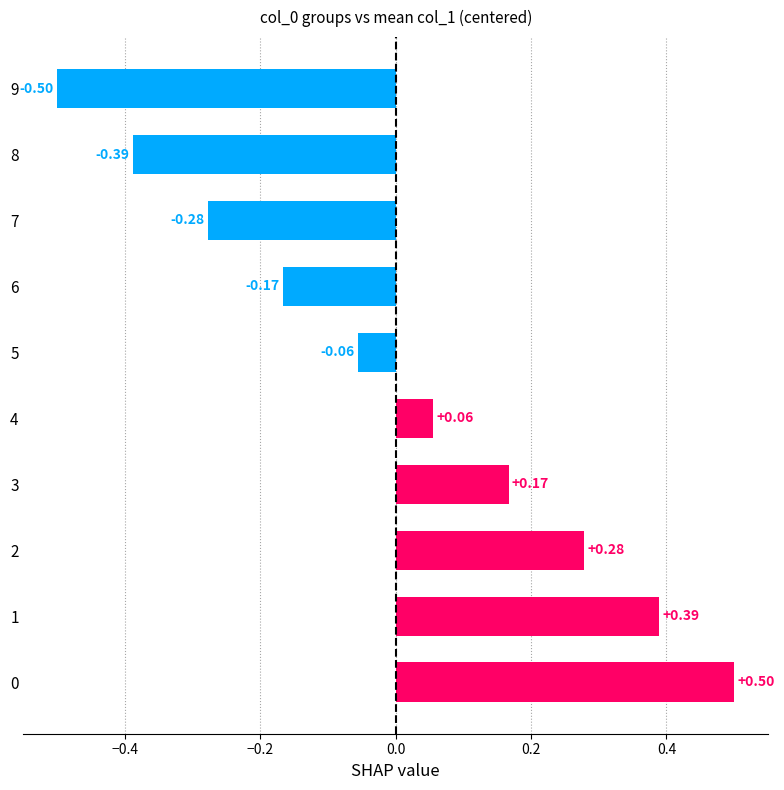

How many series are shown in this chart?

1